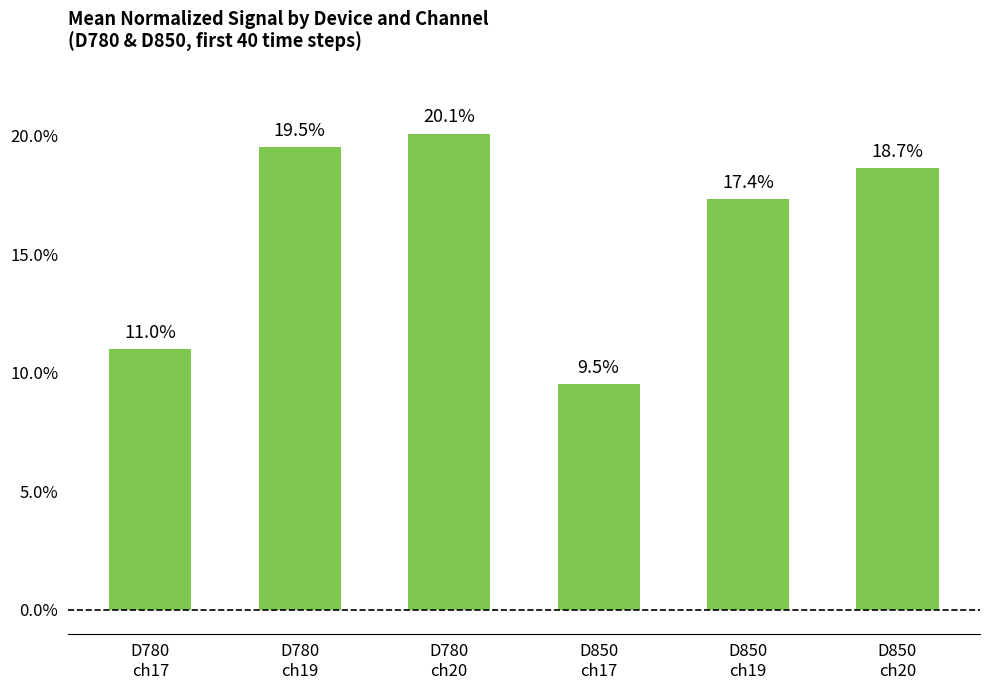

List the labels in order of value, largest first.

D780
ch20, D780
ch19, D850
ch20, D850
ch19, D780
ch17, D850
ch17